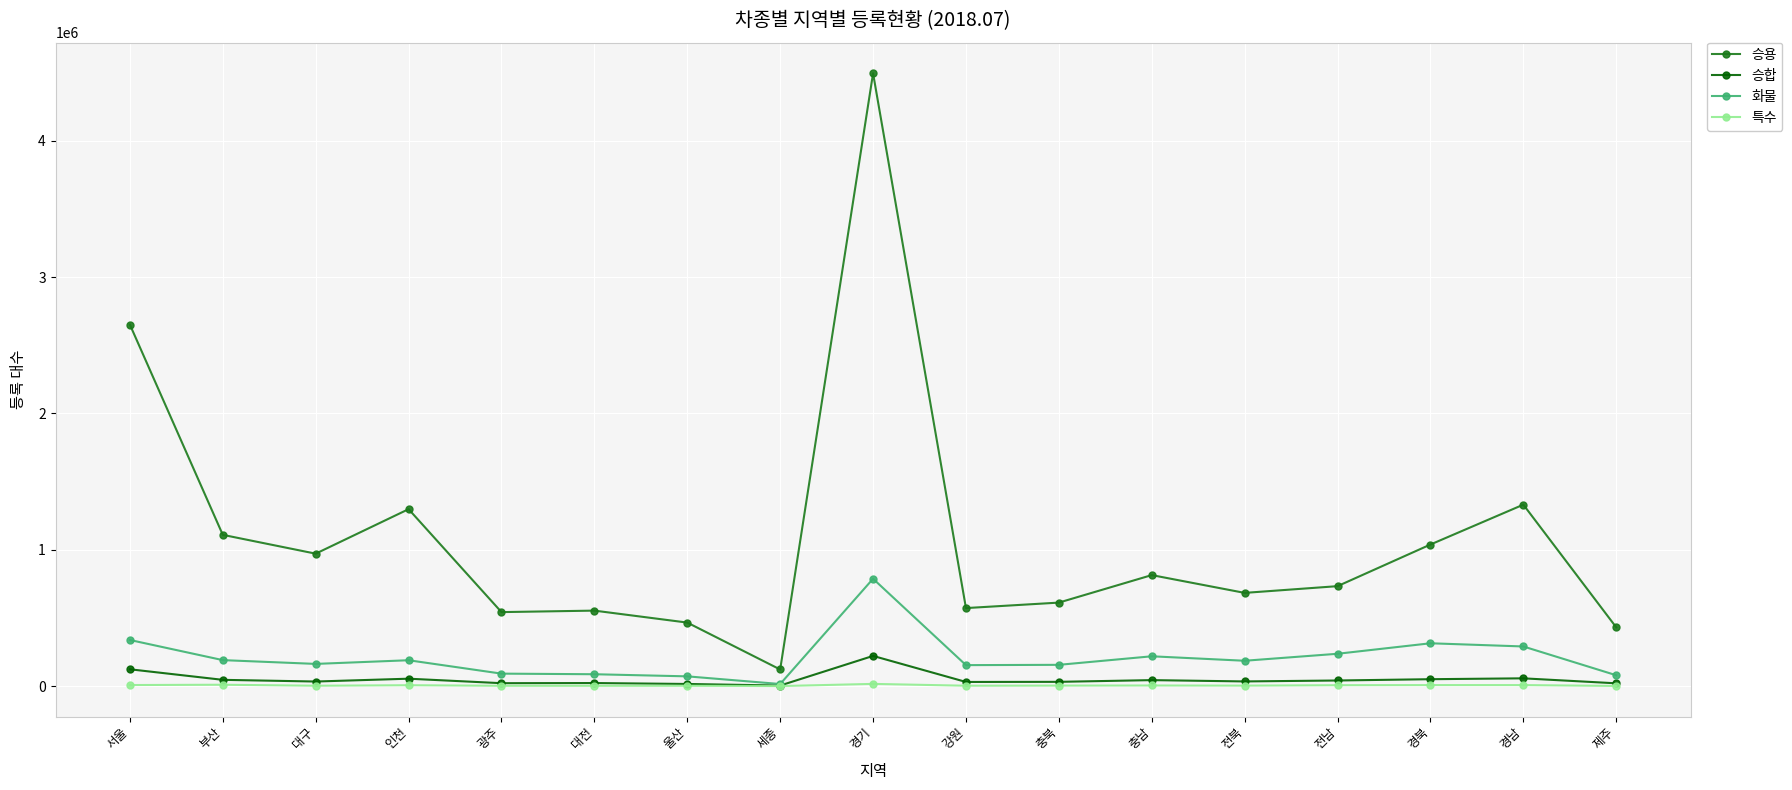

Which series has the largest total across all categories?

승용